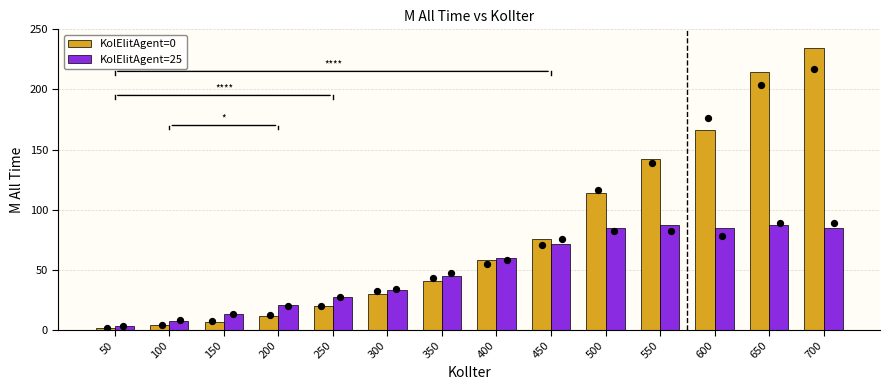

At which category is the sum across all series the highest?

700